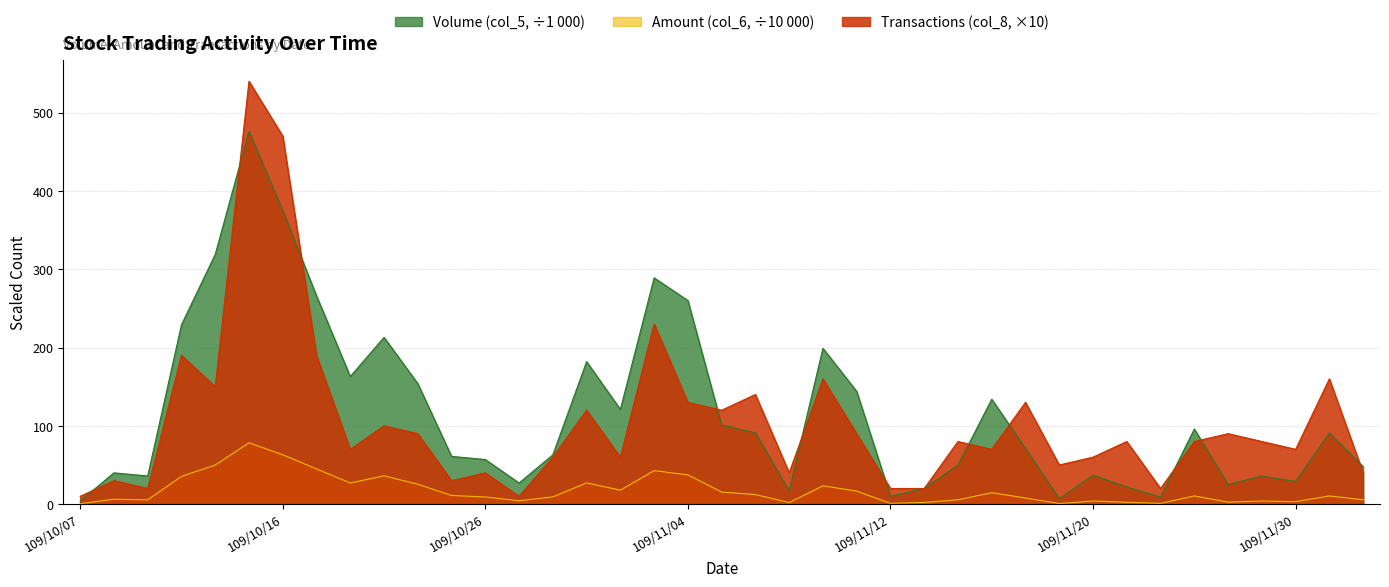

Read the Amount (col_6) value at 109/10/22.

25.5